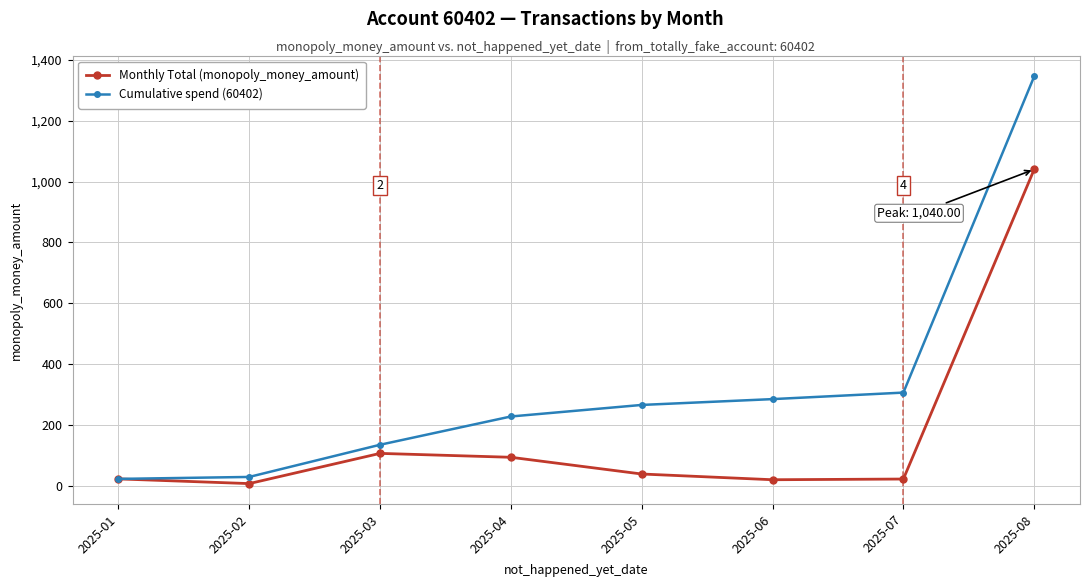

What is the value of the Monthly Total (monopoly_money_amount) point at the 1st from the left?

21.9